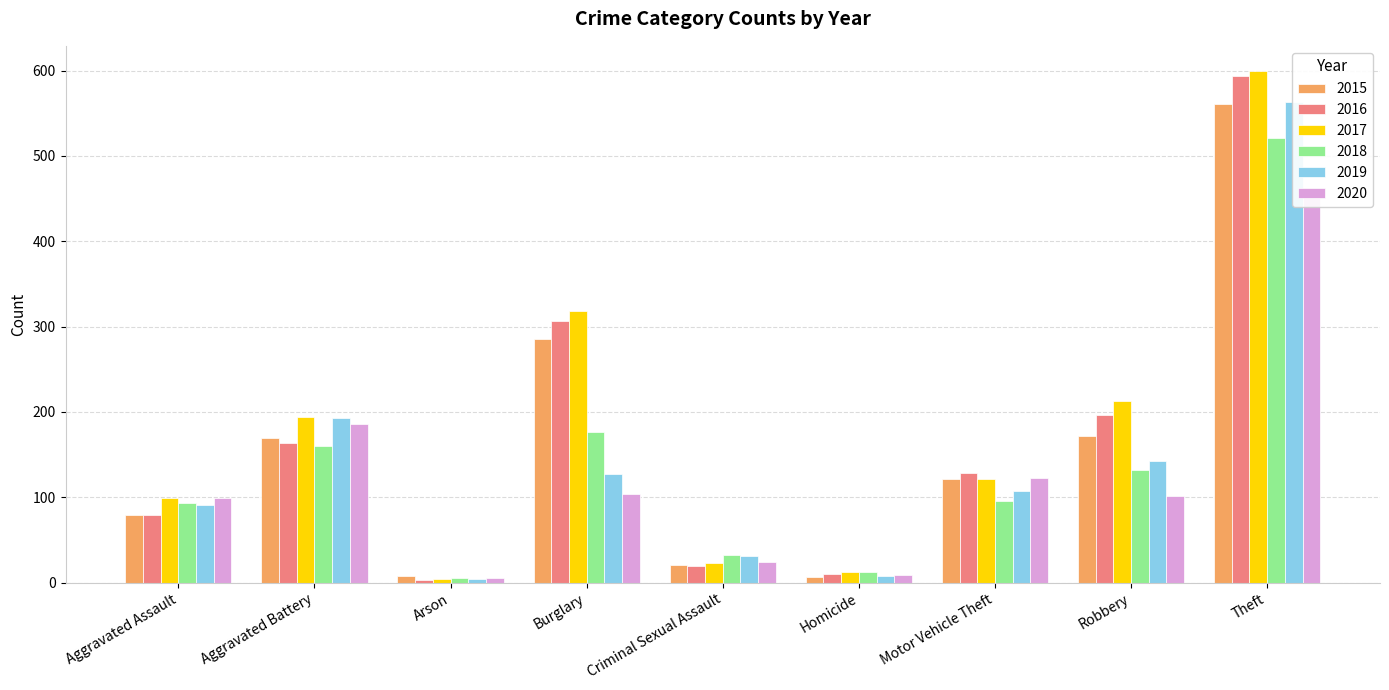

Reading right to left, transcribe all the data shown in this chart.

2015: 561	172	121	7	21	286	8	169	79
2016: 594	196	128	10	20	307	3	164	79
2017: 599	213	122	13	23	318	4	194	99
2018: 521	132	96	12	33	176	6	160	93
2019: 563	143	107	8	31	127	4	193	91
2020: 452	102	123	9	24	104	5	186	99